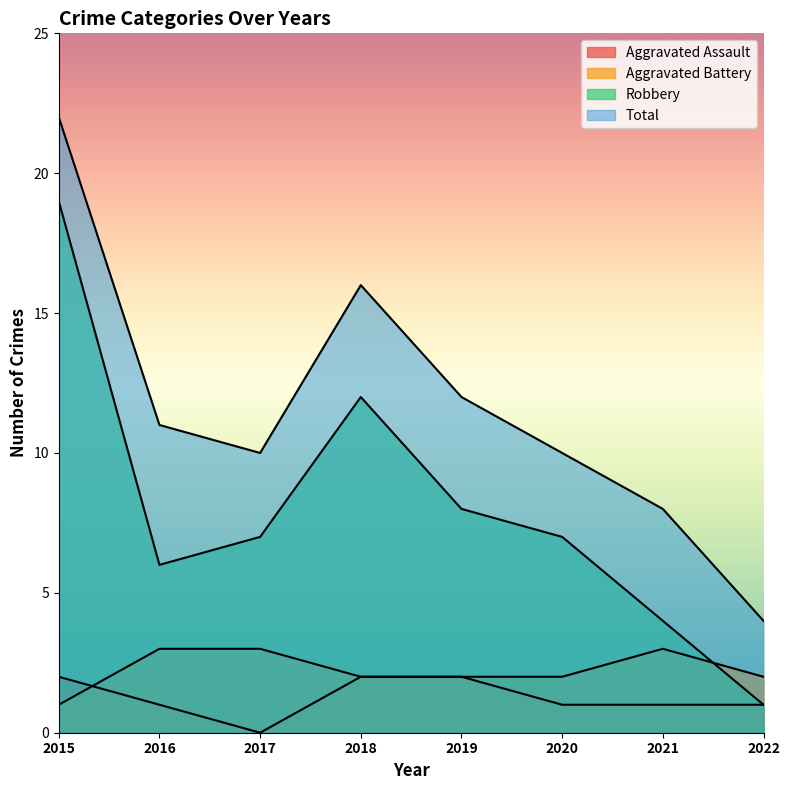

How many Aggravated Battery values are between 2 and 3?

7